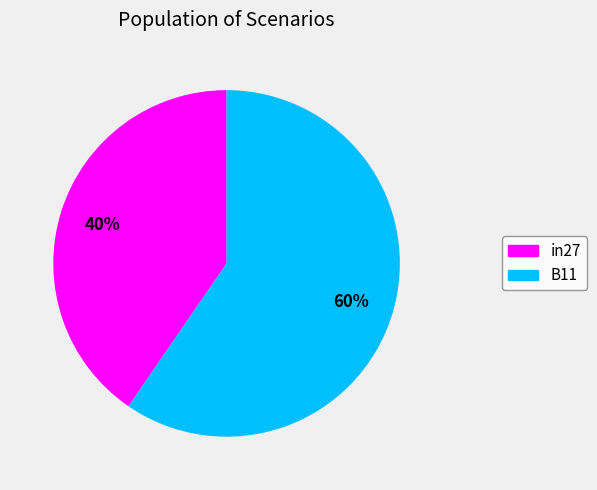

To the nearest percent, what percentage of the pie is in27?

40%